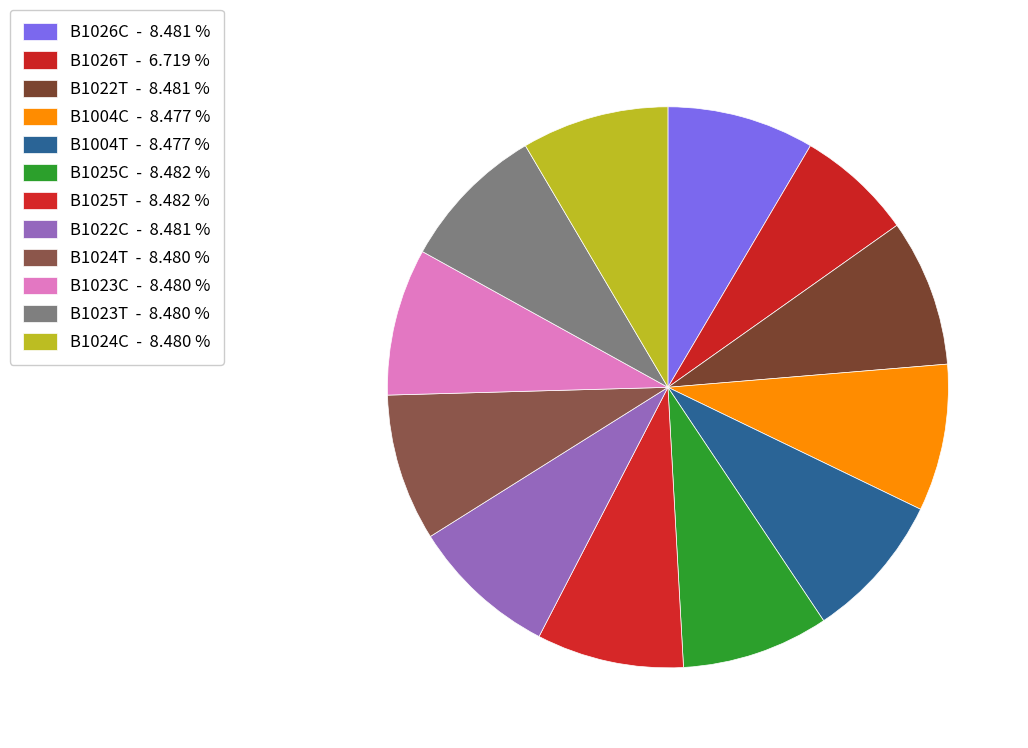

To the nearest percent, what is the difference between the largest and smallest slice percentages?

2%